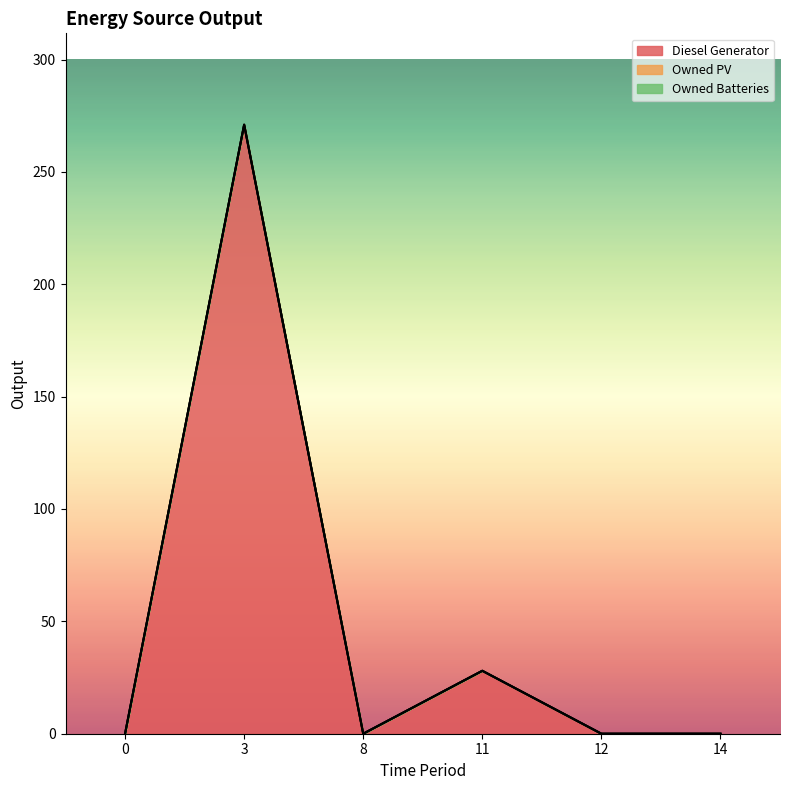

How many lines are shown in the chart?

3